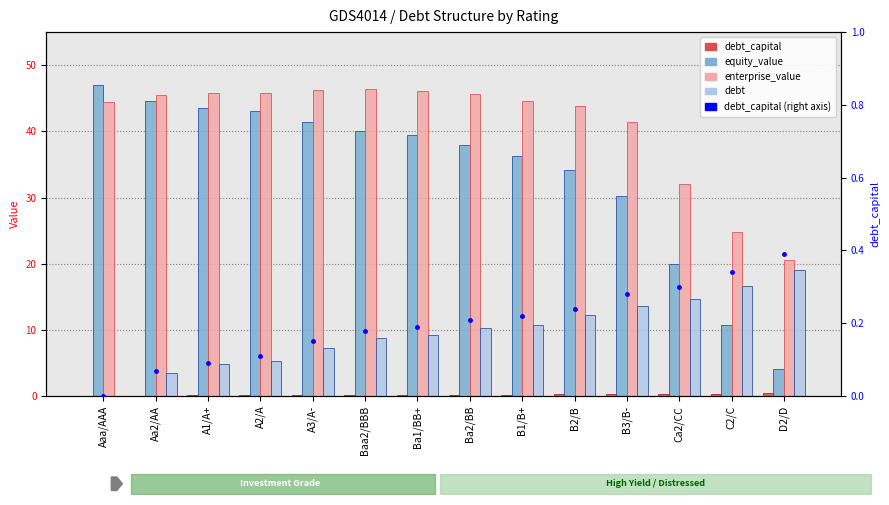

What is the difference between the highest and lowest values at B1/B+?

44.3